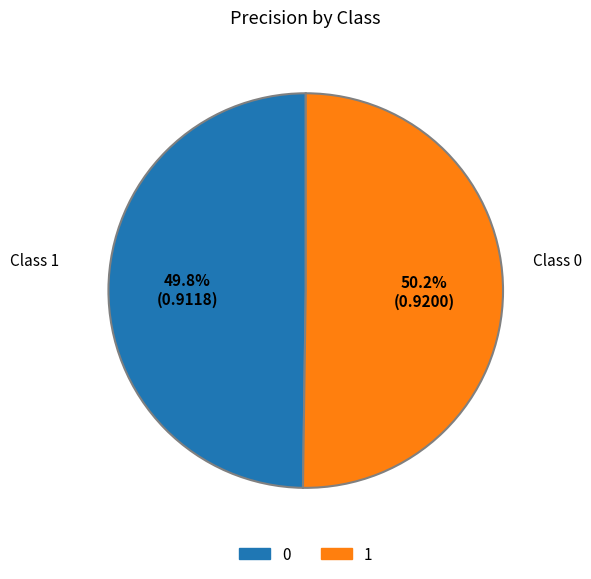

To the nearest percent, what portion does 0 represent?

50%